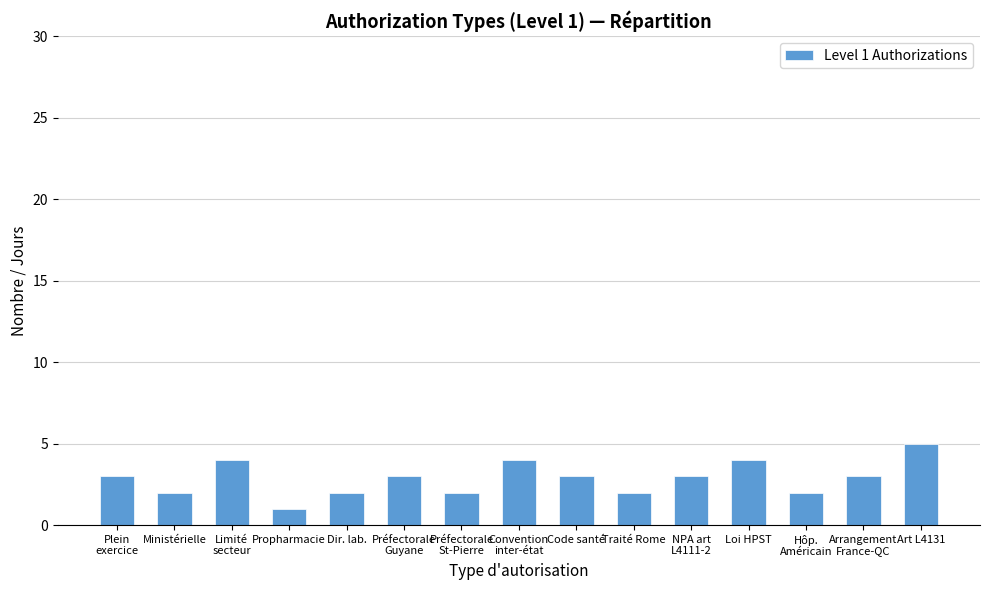

Between Propharmacie and Plein
exercice, which is larger?

Plein
exercice